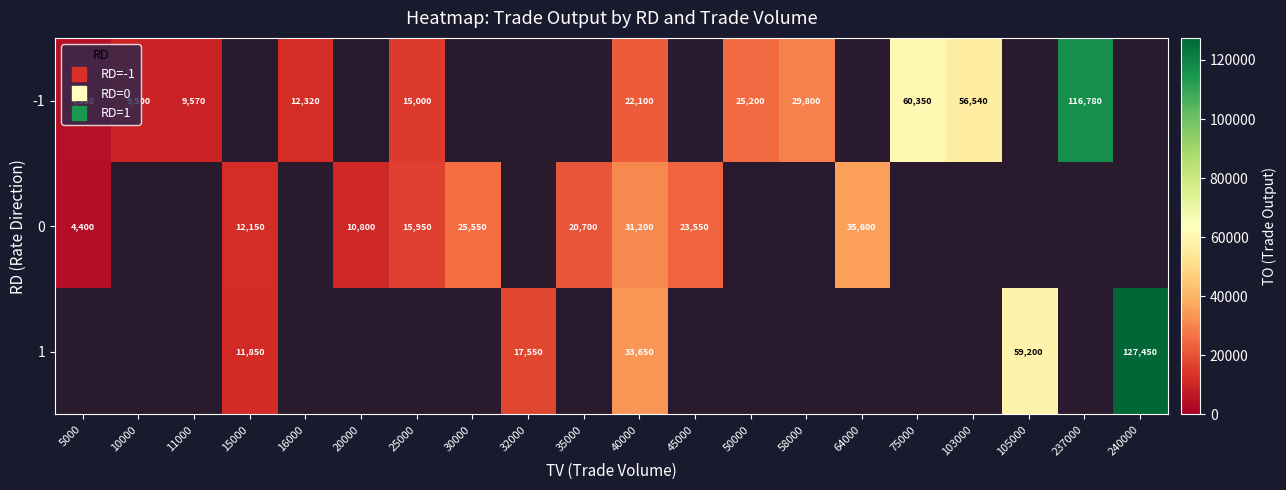

How many data points does each series have?

20